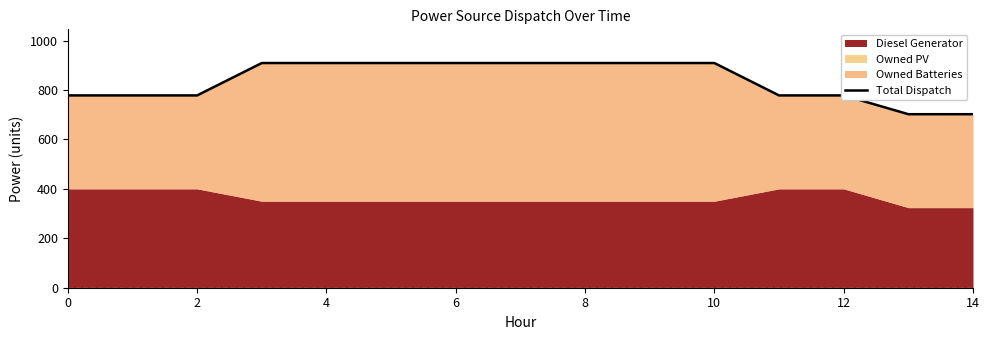

Is it true that the value at 10 is 909?

True